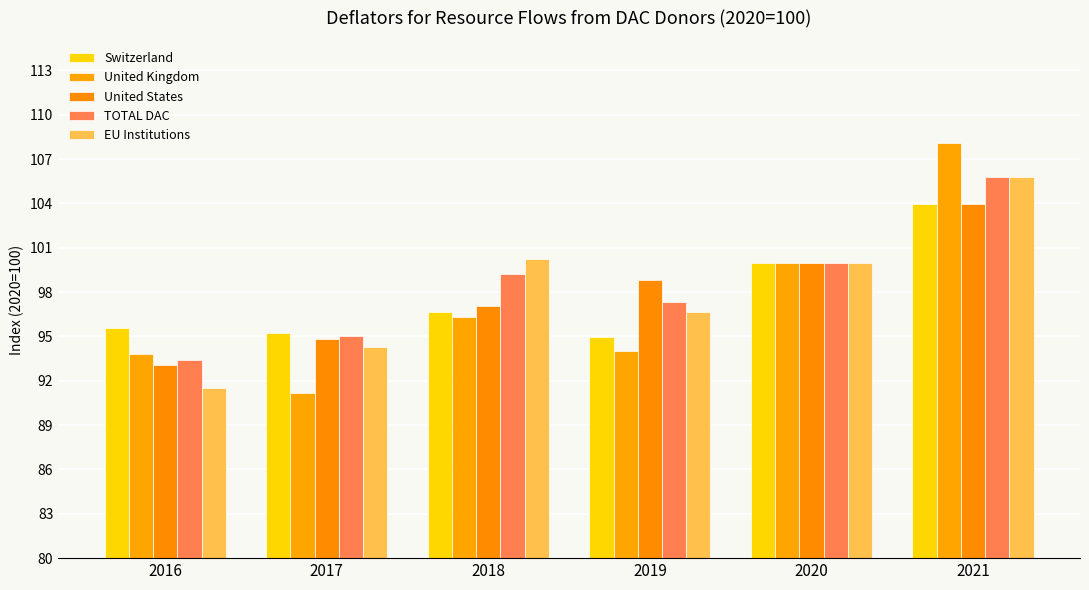

Are the bars horizontal?

No